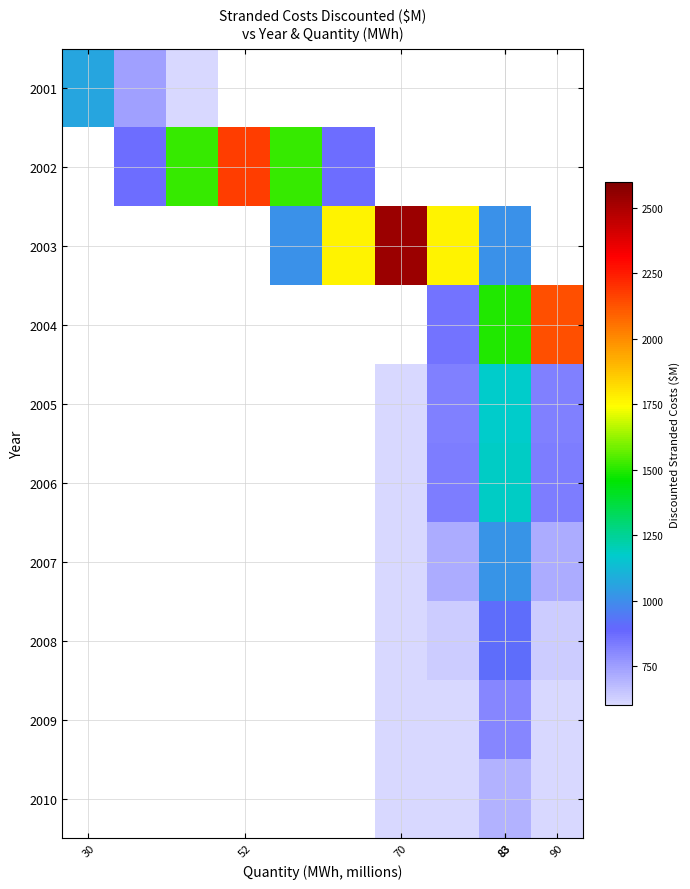

What is the minimum value shown in the chart?

277.9